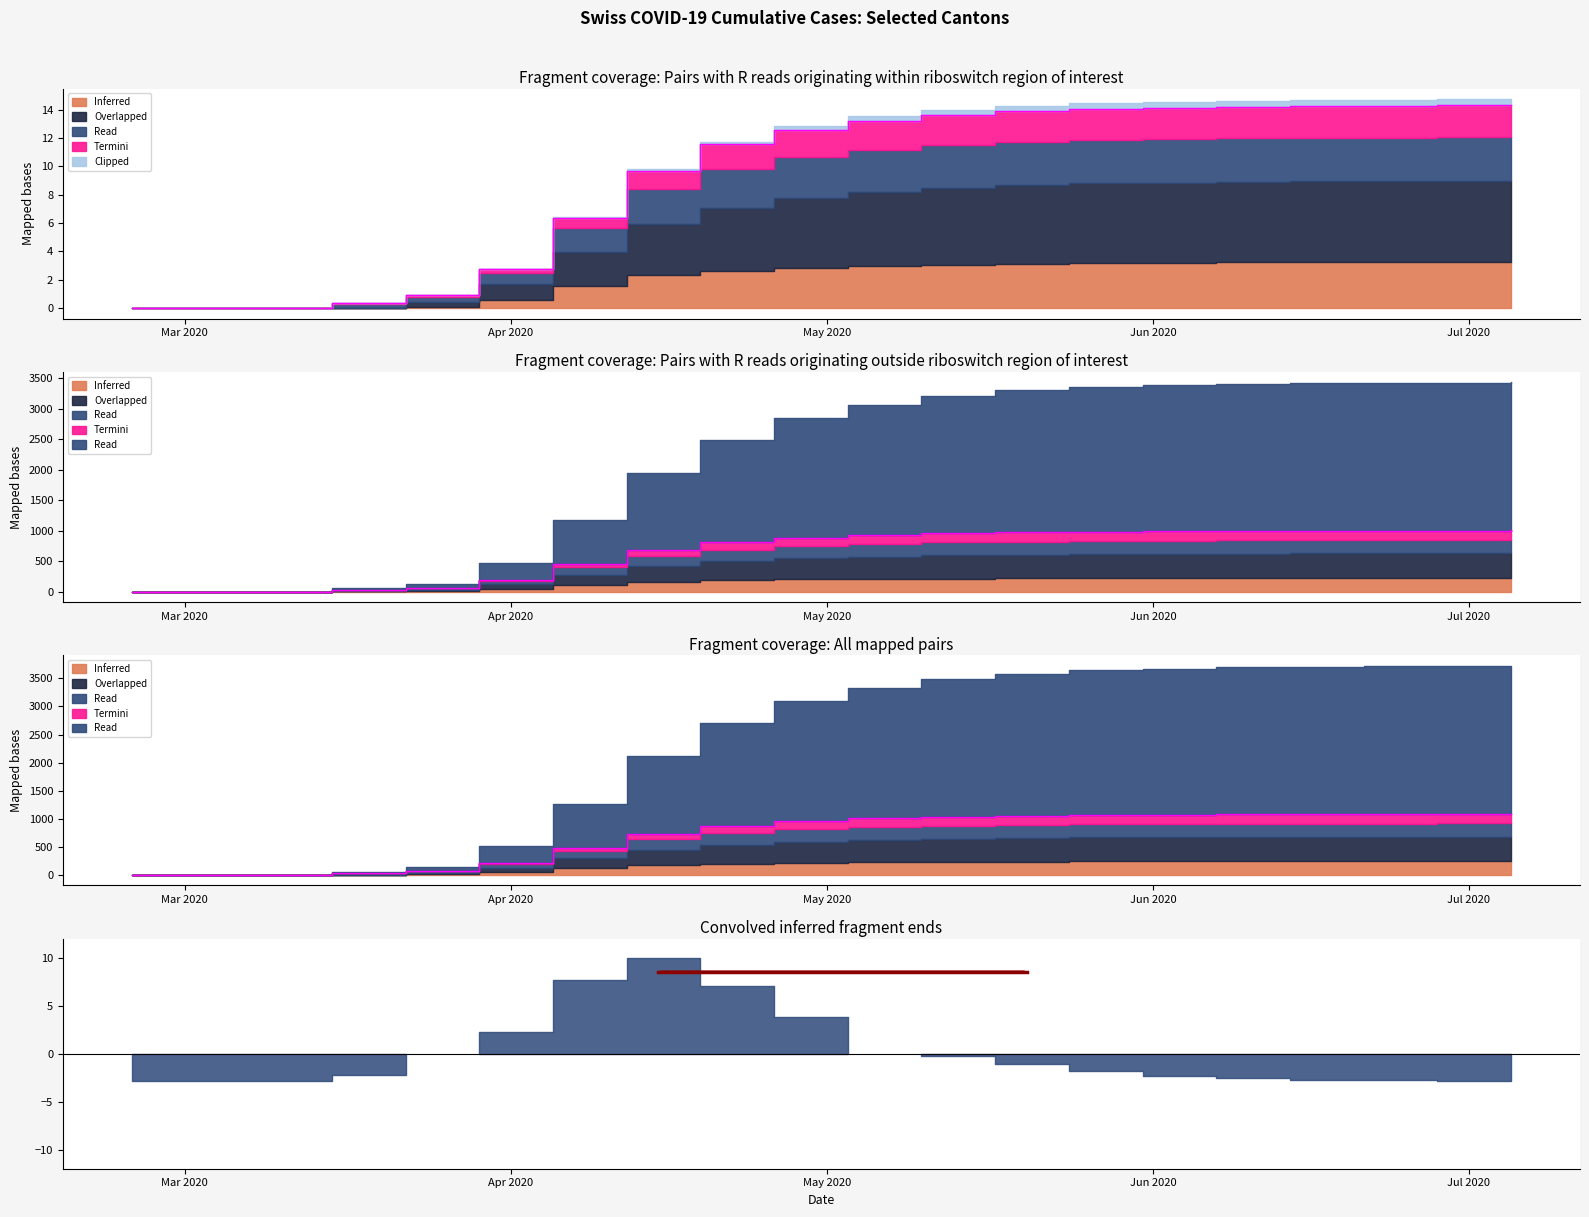

What is the value of the TI point at the 11th from the left?

925.8